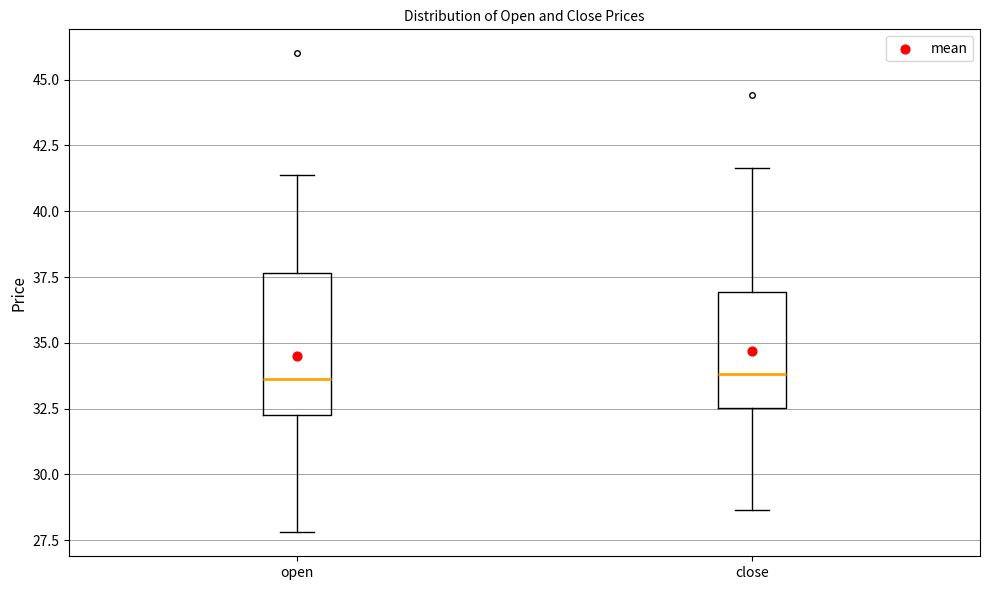

Comparing the boxes themselves (not the whiskers), which one is the tallest?

open